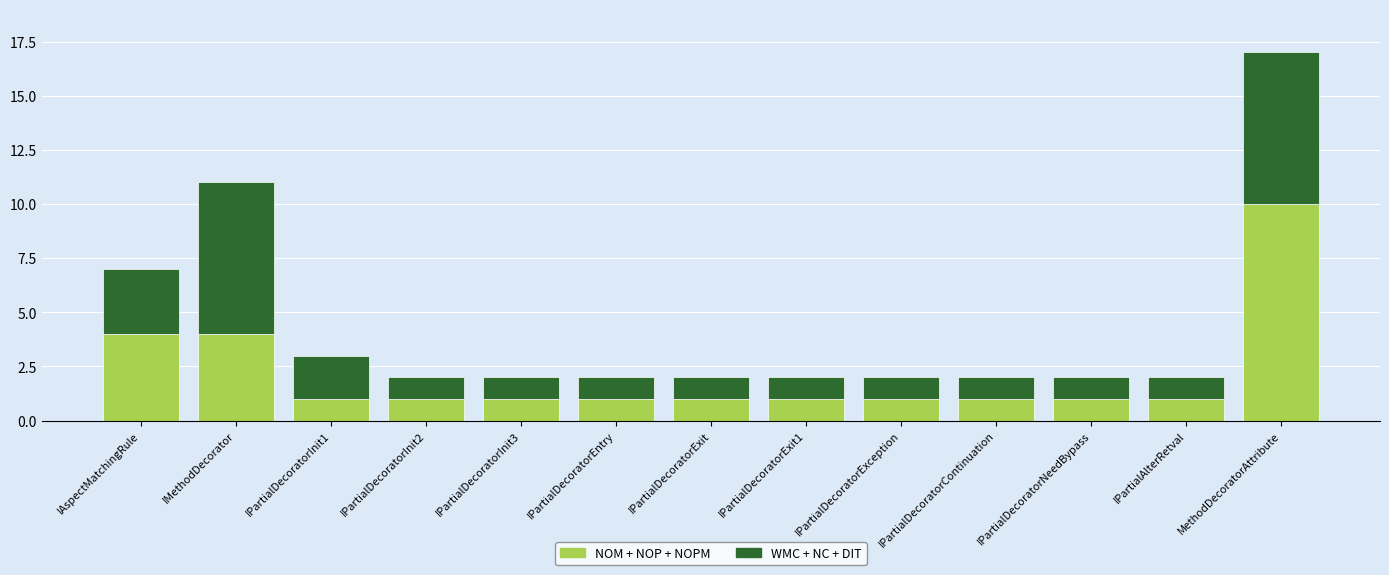

What is the sum of all NOM + NOP + NOPM values?

28